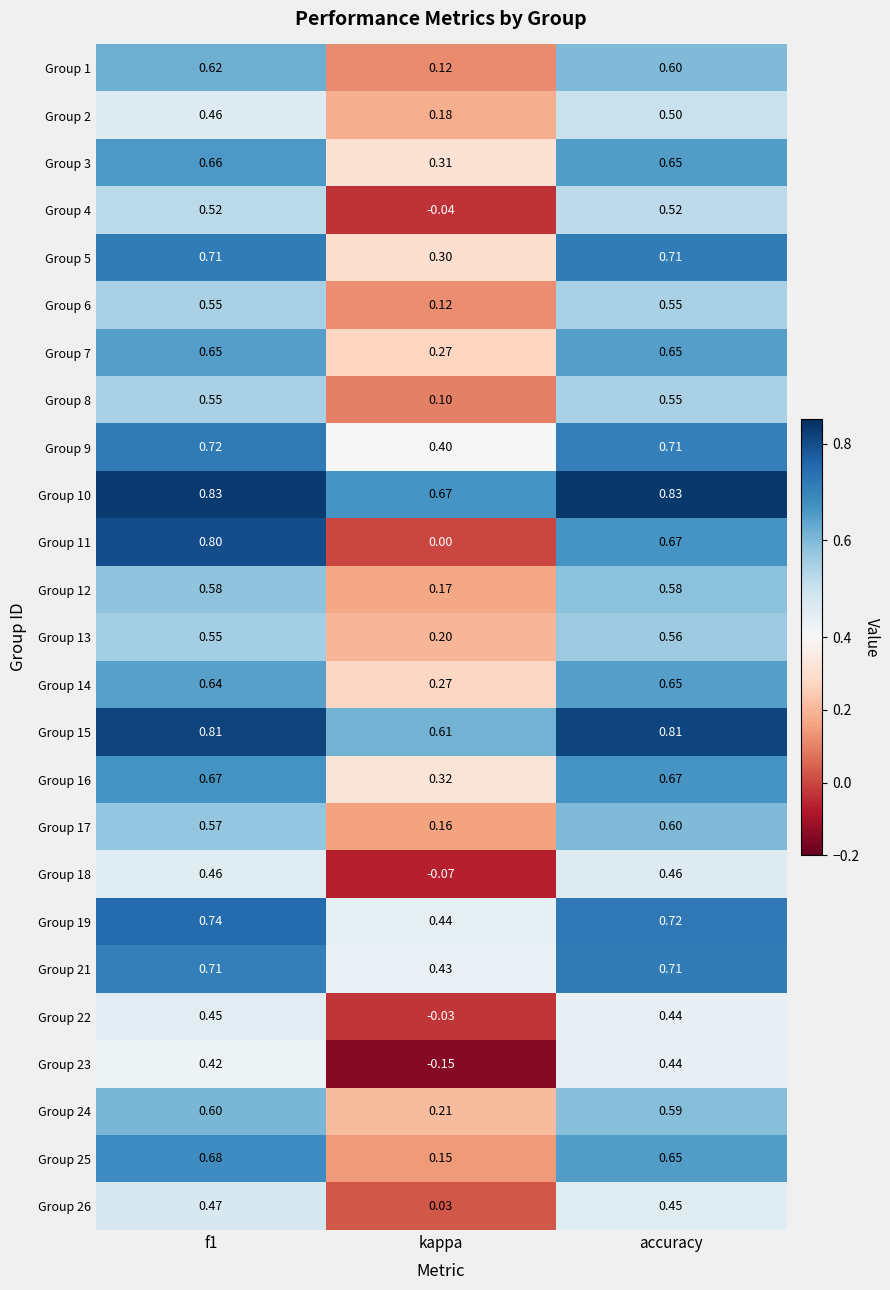

At which category is the sum across all series the highest?

f1